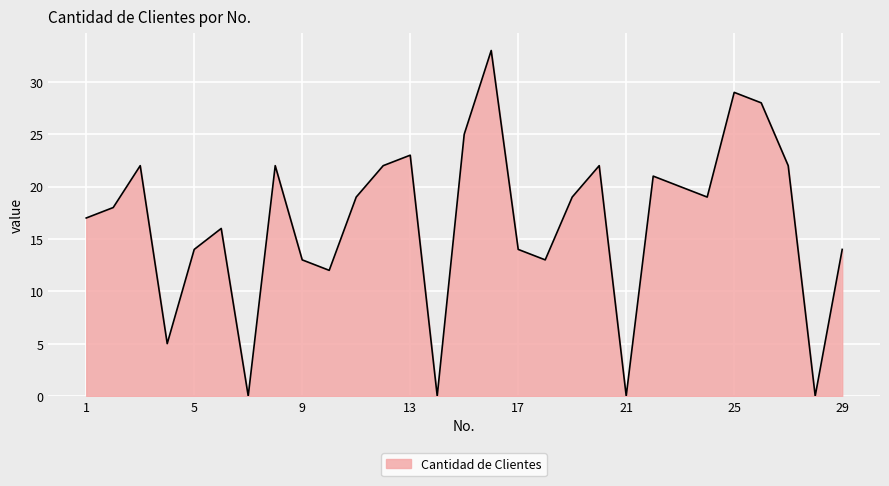

What is the difference between the maximum and minimum values?

33